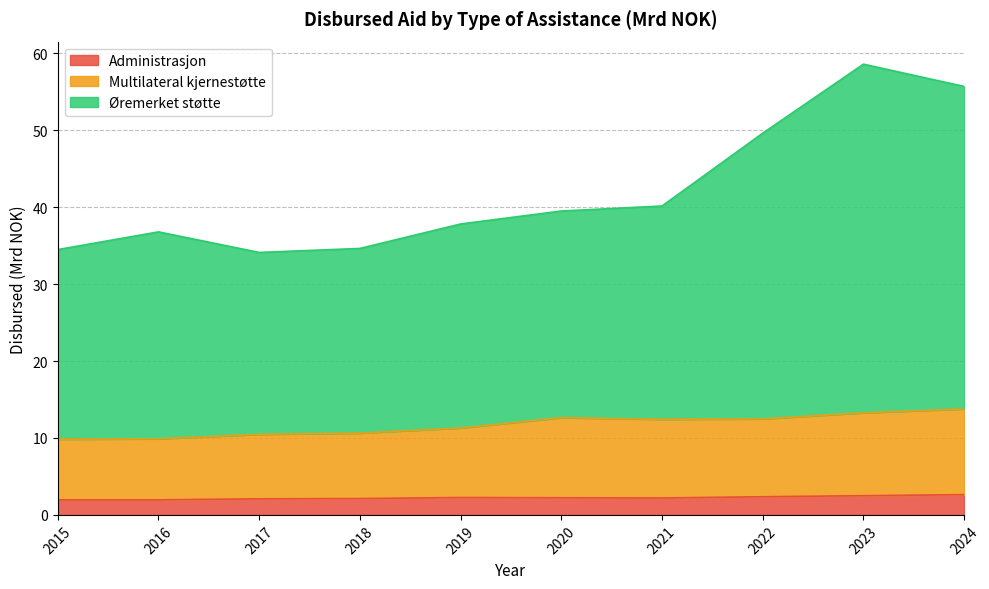

What is the approximate value of Øremerket støtte at 2020?

39.5